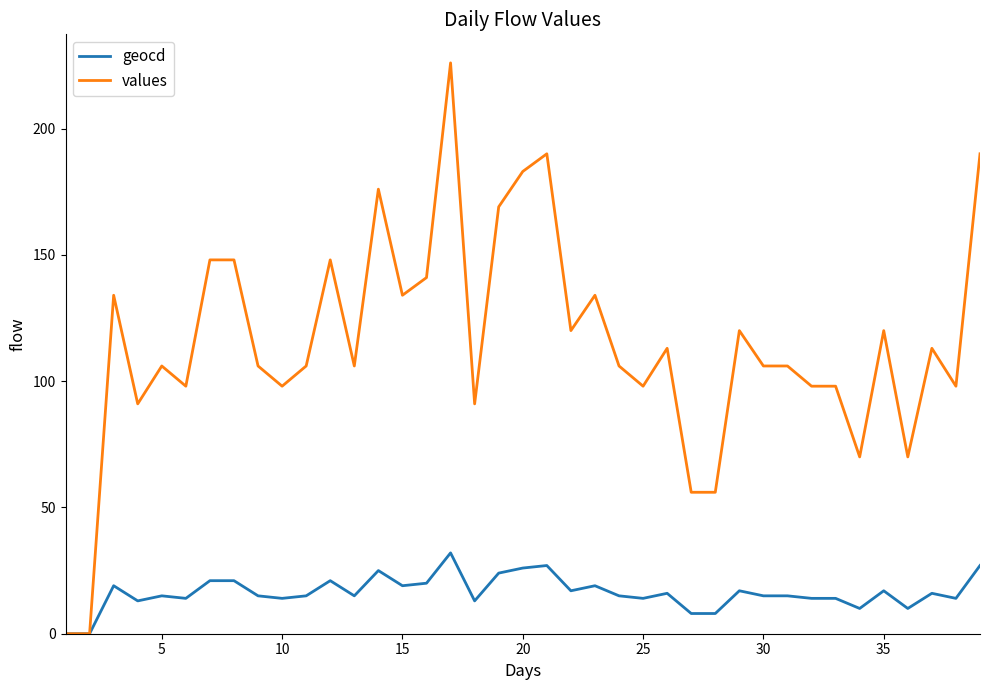

Which series has the largest range (max minus min)?

values